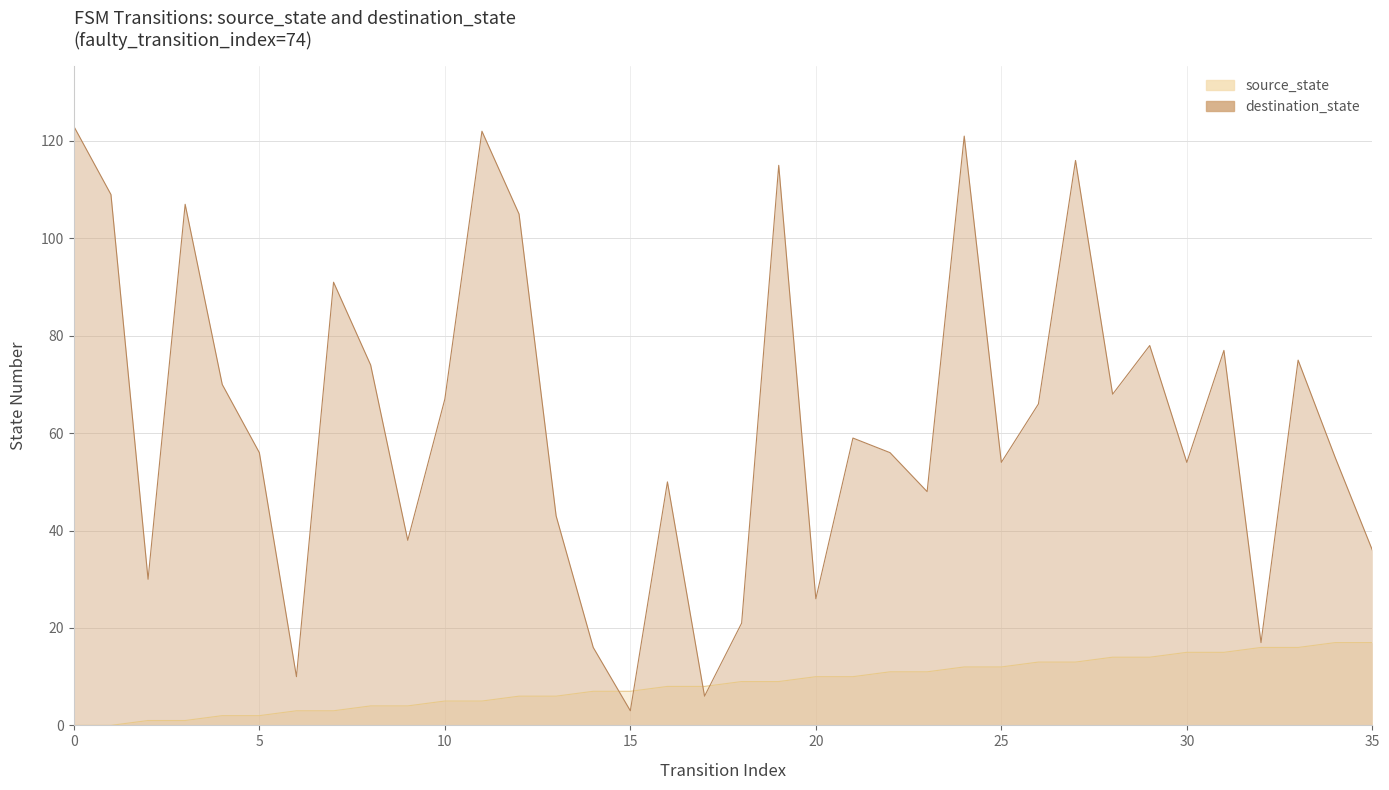

The destination_state series shows 67 at 10. True or false?

True